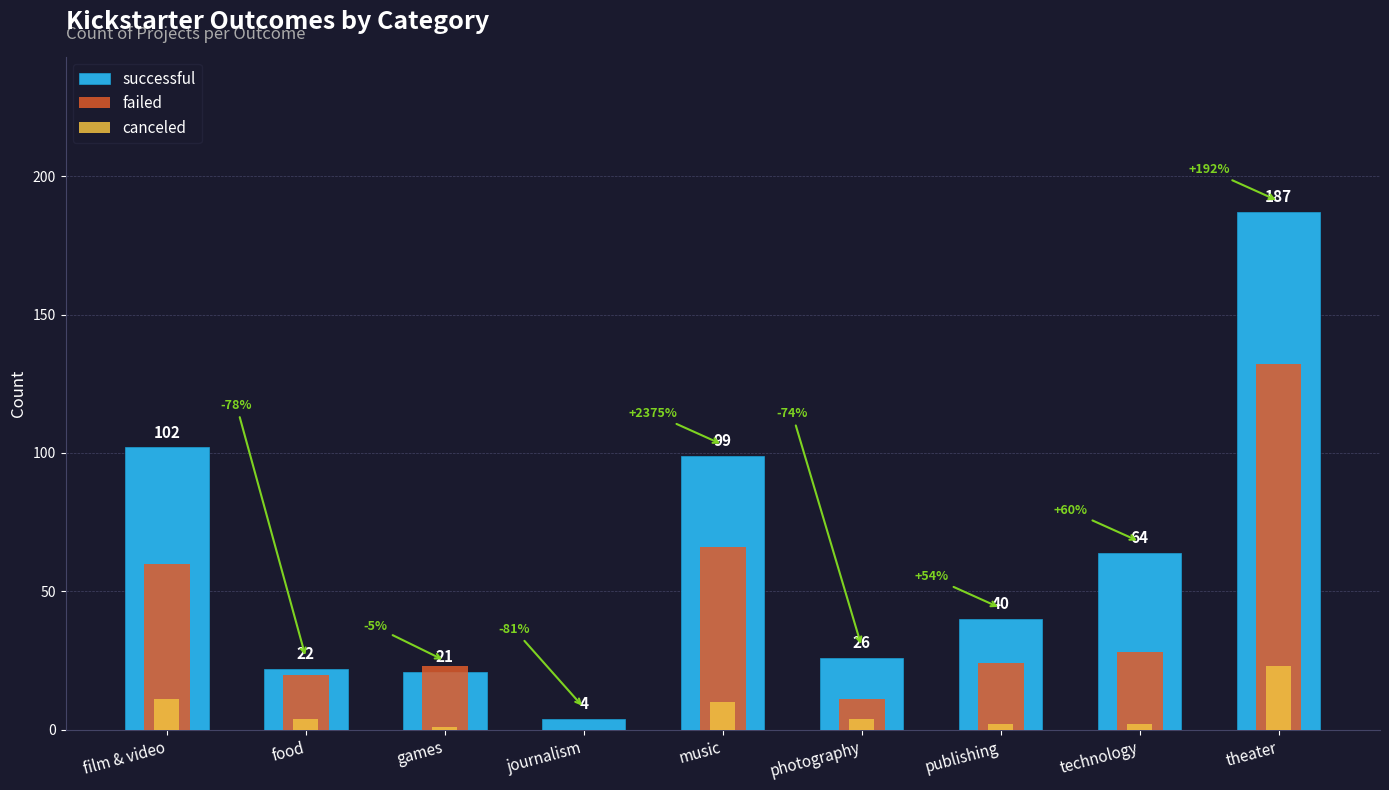

What is the greatest value displayed?

187